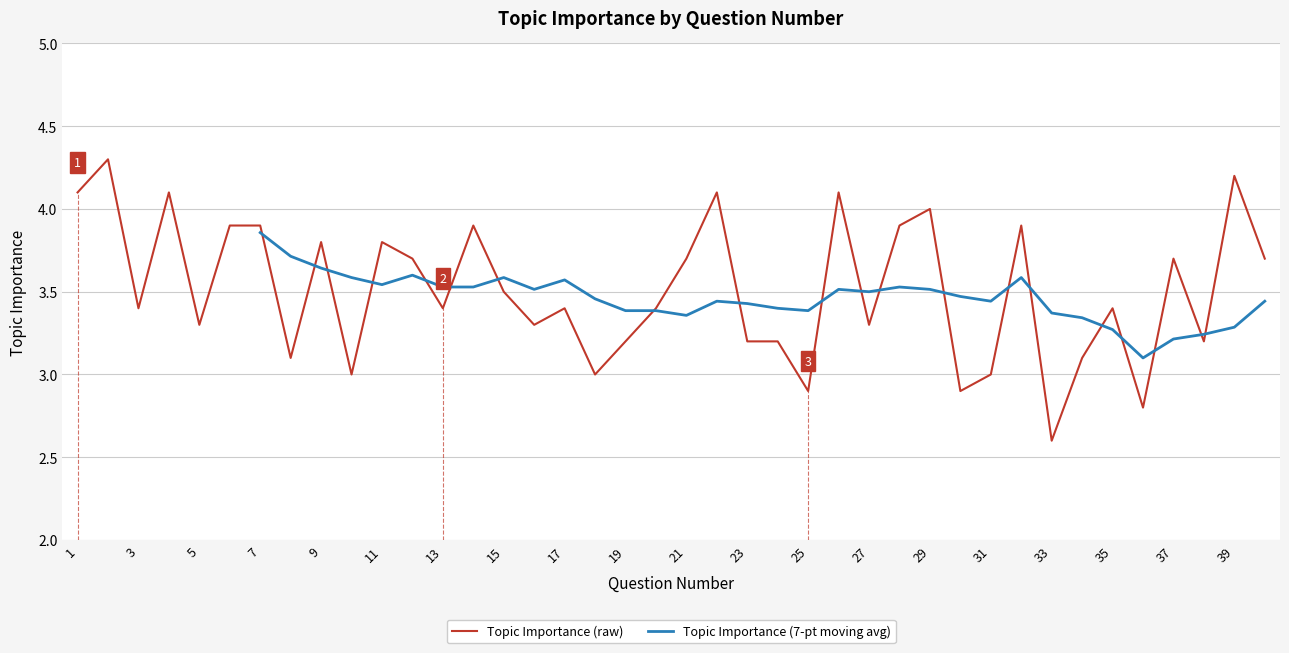

Count the number of categories in the chart.

40